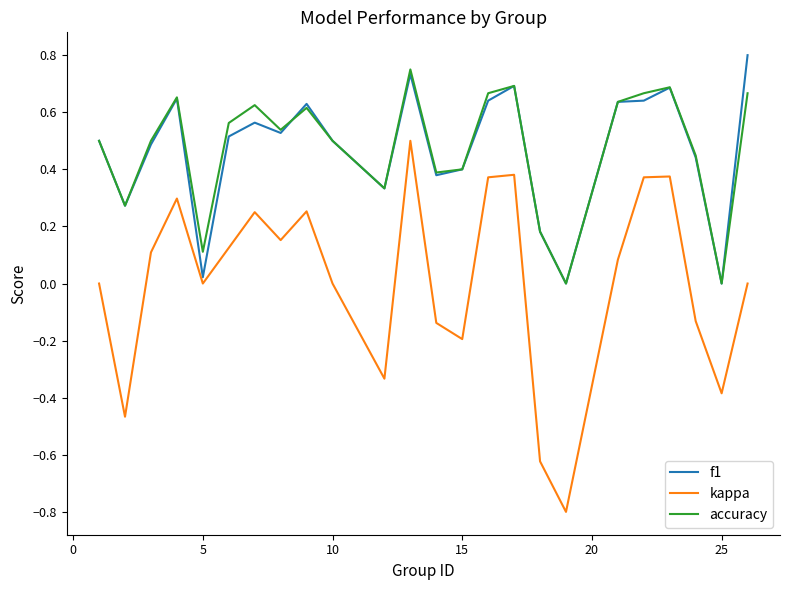

Rank the series by their maximum value, from lowest to highest.

kappa, accuracy, f1